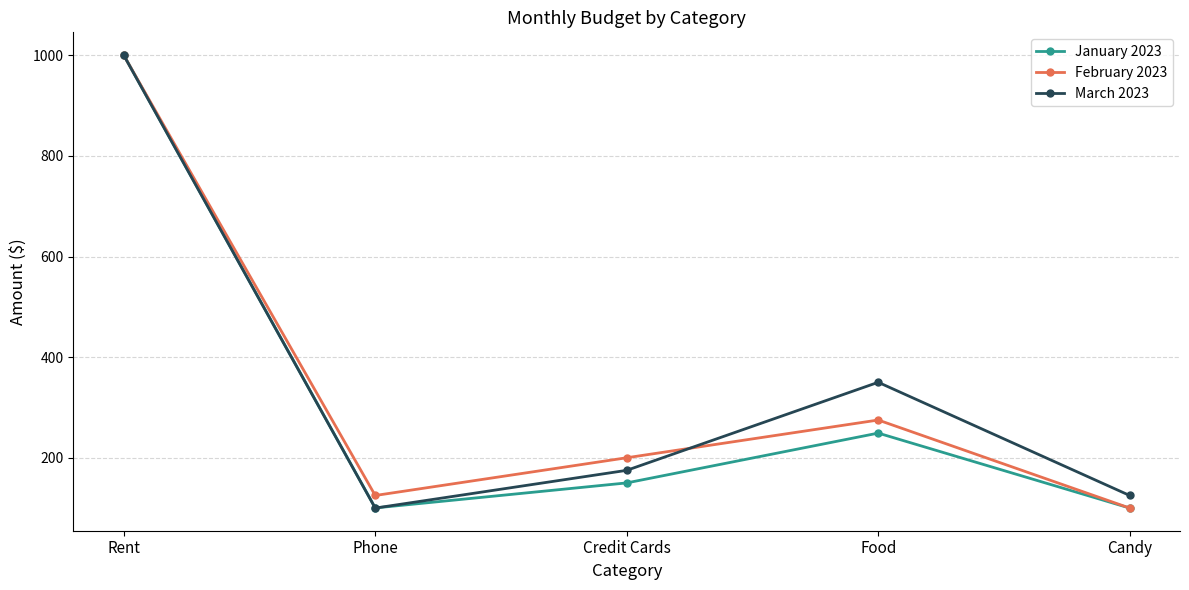

Which series has the widest spread of values?

January 2023